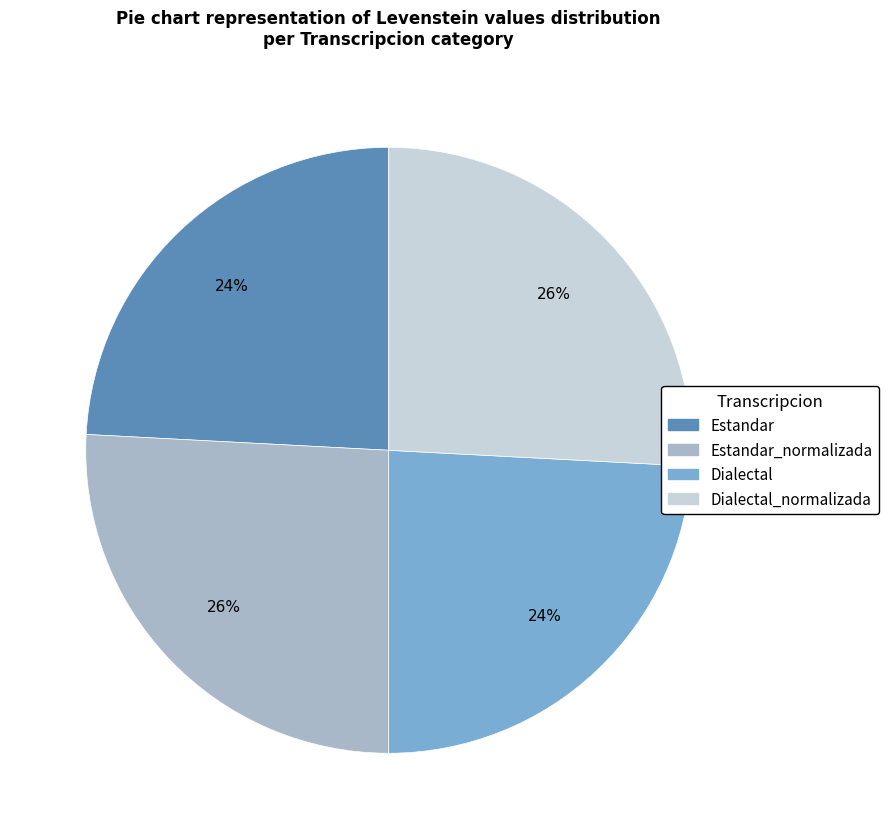

What is the ratio of the value at Estandar to the value at Dialectal?

1.0